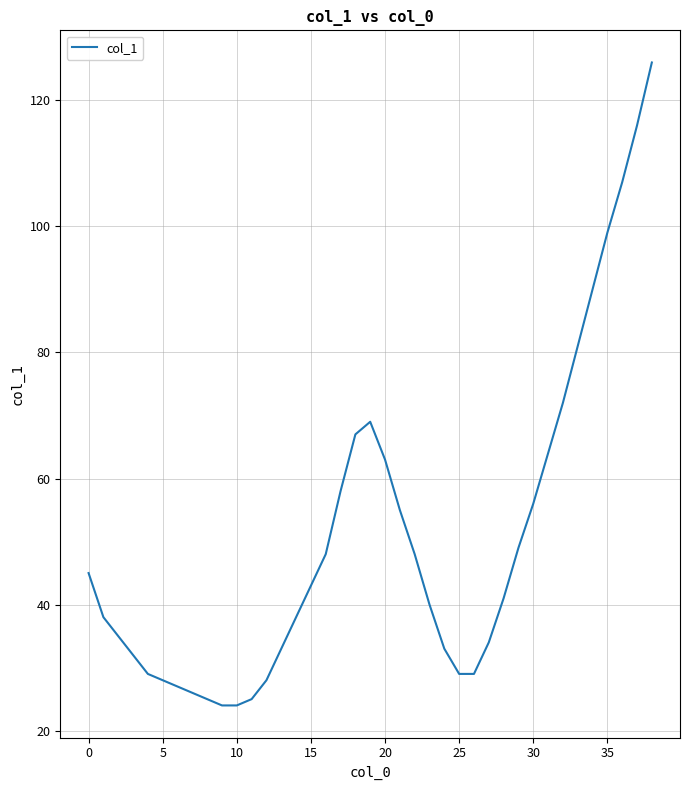

Reading right to left, list all the values displayed in this chart.

126	116	107	99	90	81	72	64	56	49	41	34	29	29	33	40	48	55	63	69	67	58	48	43	38	33	28	25	24	24	25	26	27	28	29	32	35	38	45